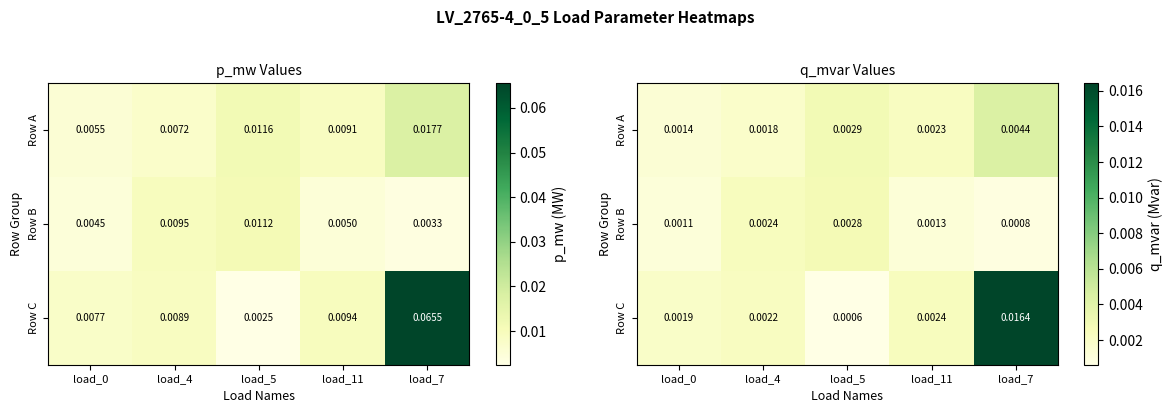

List the series in order of their peak value, highest first.

Row C, Row A, Row B